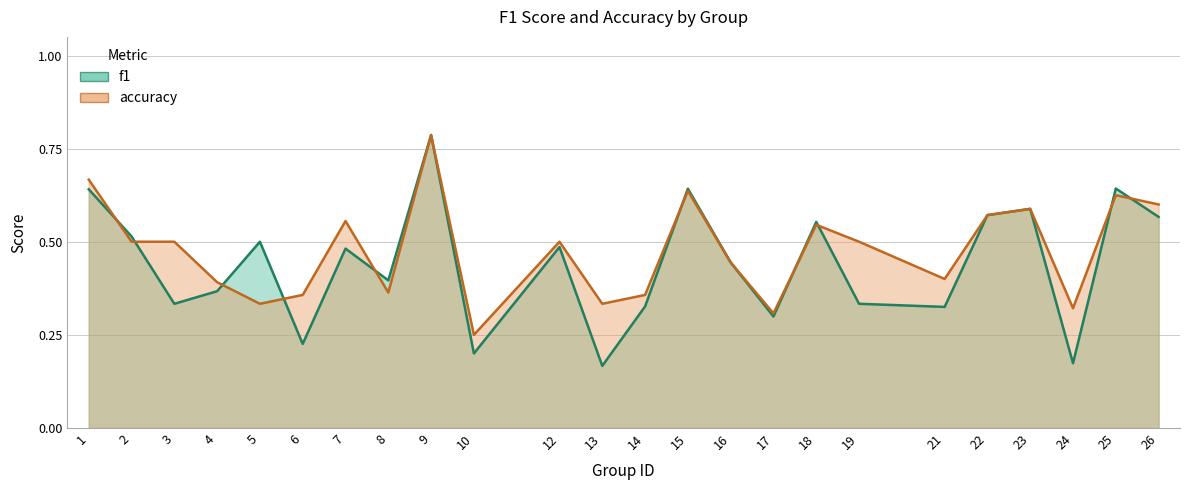

What are all the series names shown in the legend?

f1, accuracy